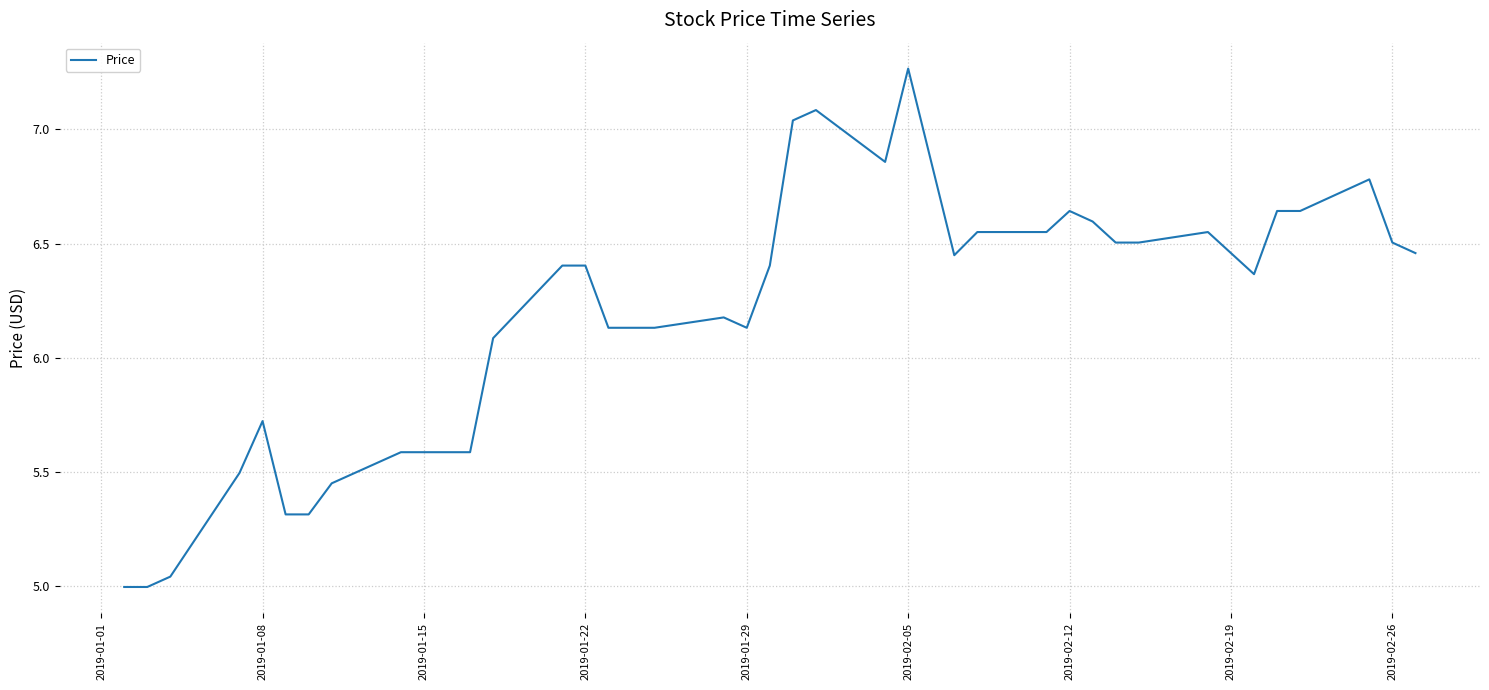

What is the difference between the maximum and minimum values?

2.3